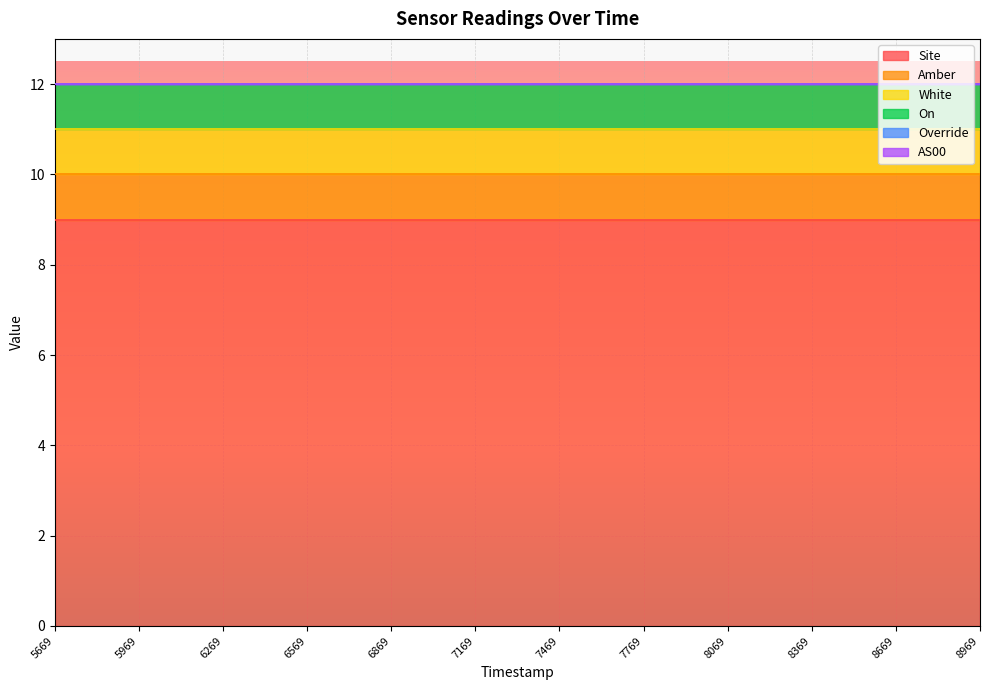

Read the Amber value at 1692165969.

1